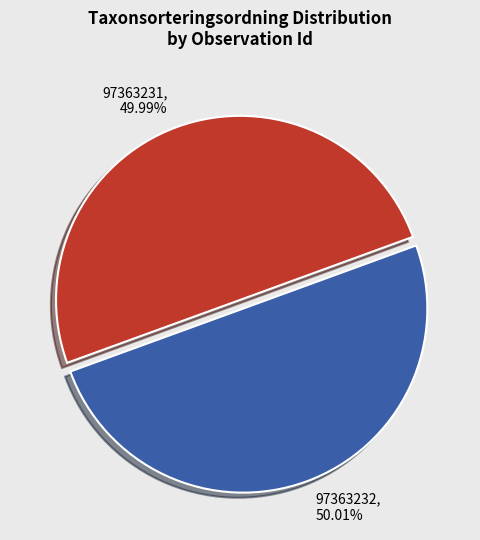

What percentage is NOT represented by 97363231?

50.0%